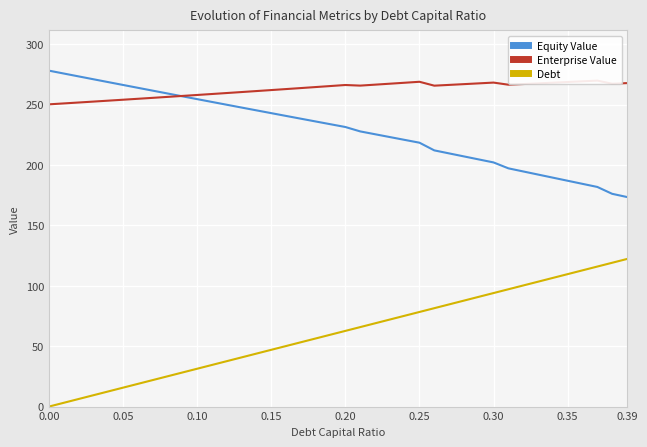

How many lines are shown in the chart?

3